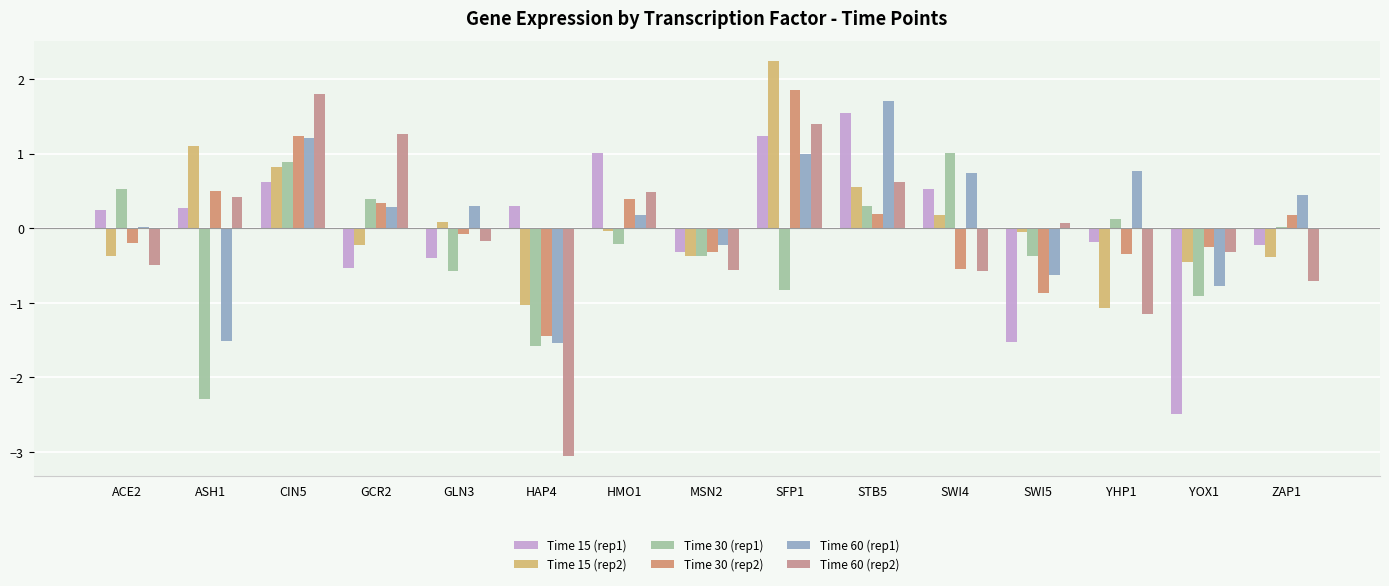

What is the total value across all series at CIN5?

6.6